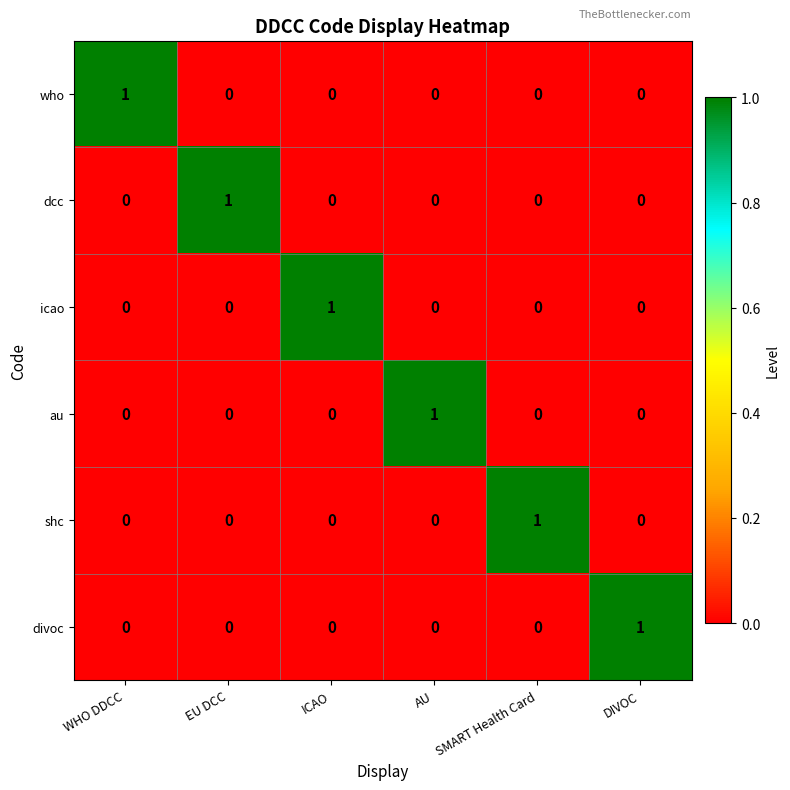

Is the value of icao at ICAO greater than the value of au at DIVOC?

Yes